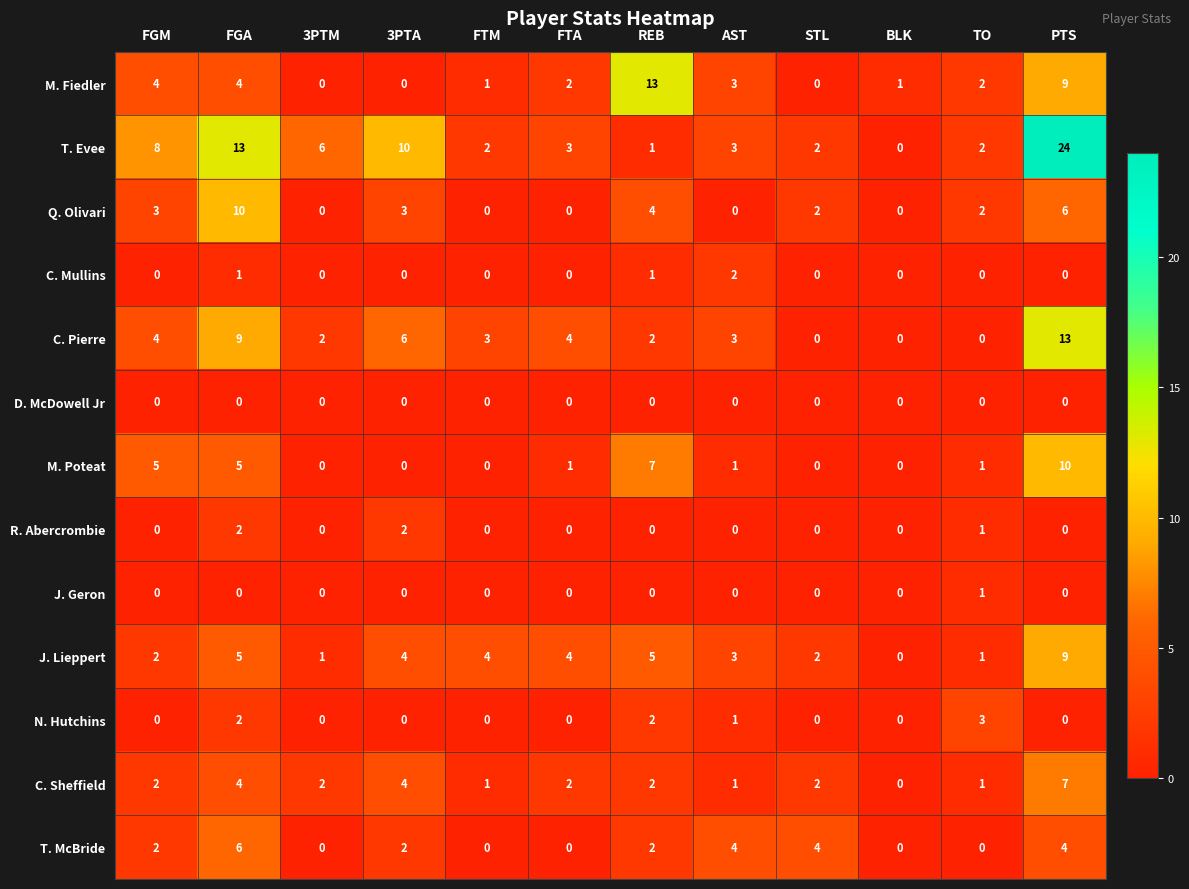

What is the difference between the maximum and minimum values in the J. Lieppert series?

9